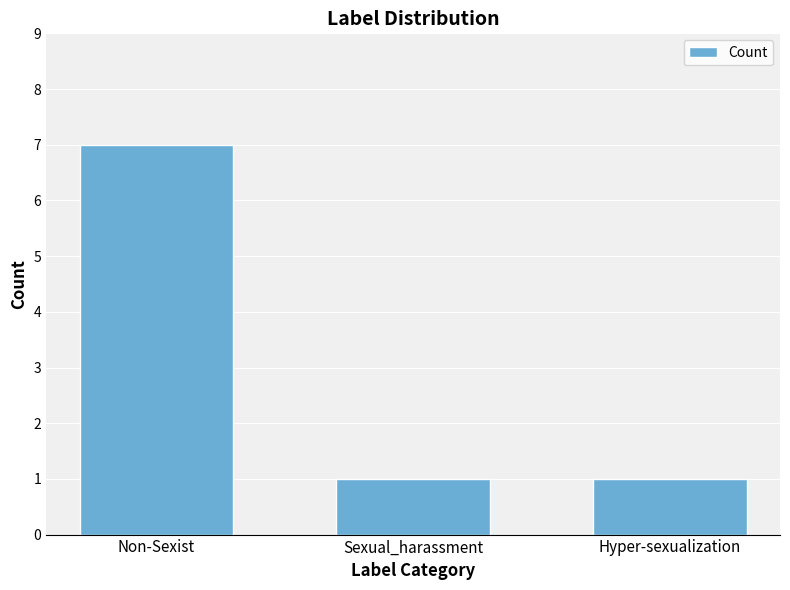

Is it true that the value at Non-Sexist is 7?

True